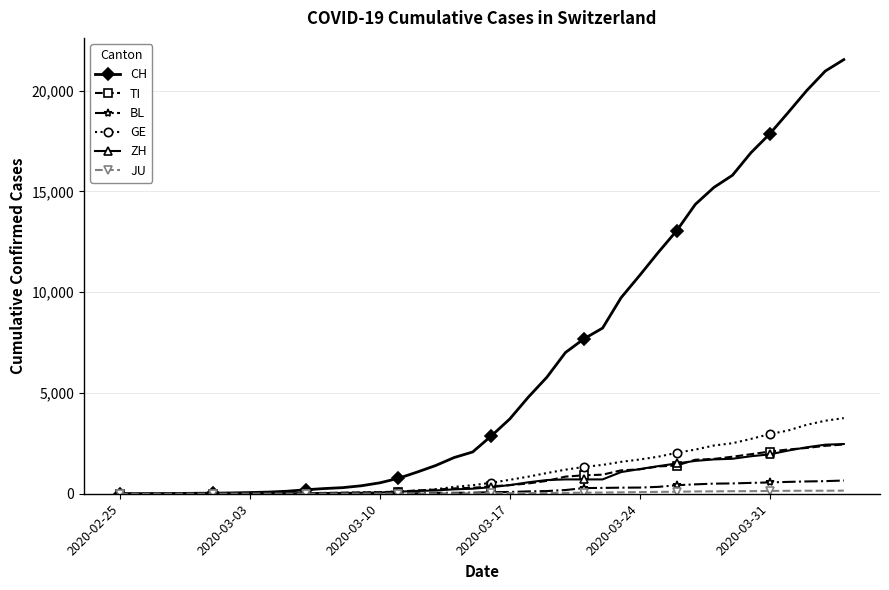

What is the sum of all ZH values?

28694